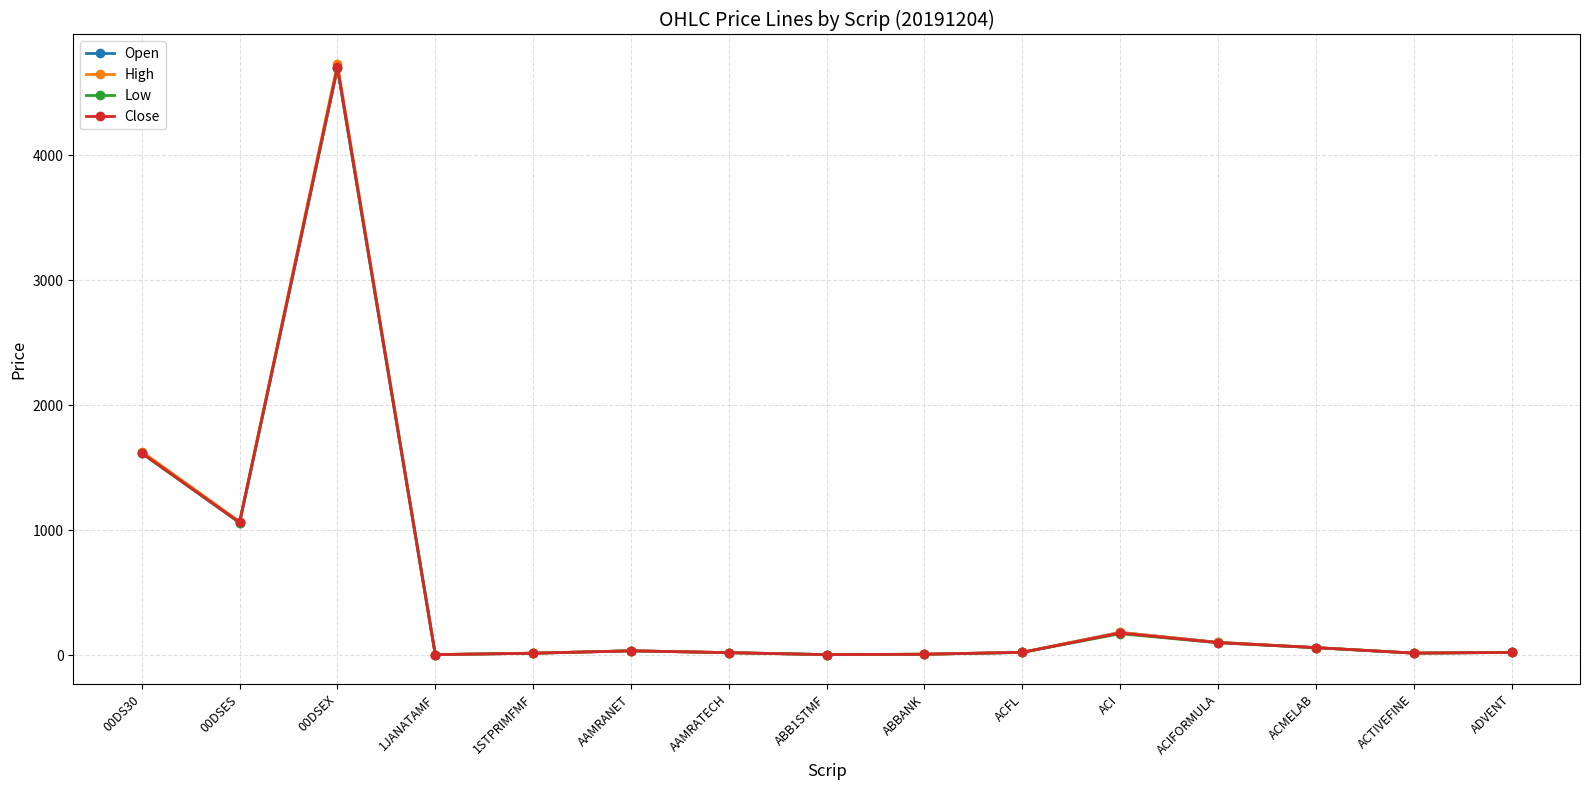

At how many categories does at least one series exceed 898?

3